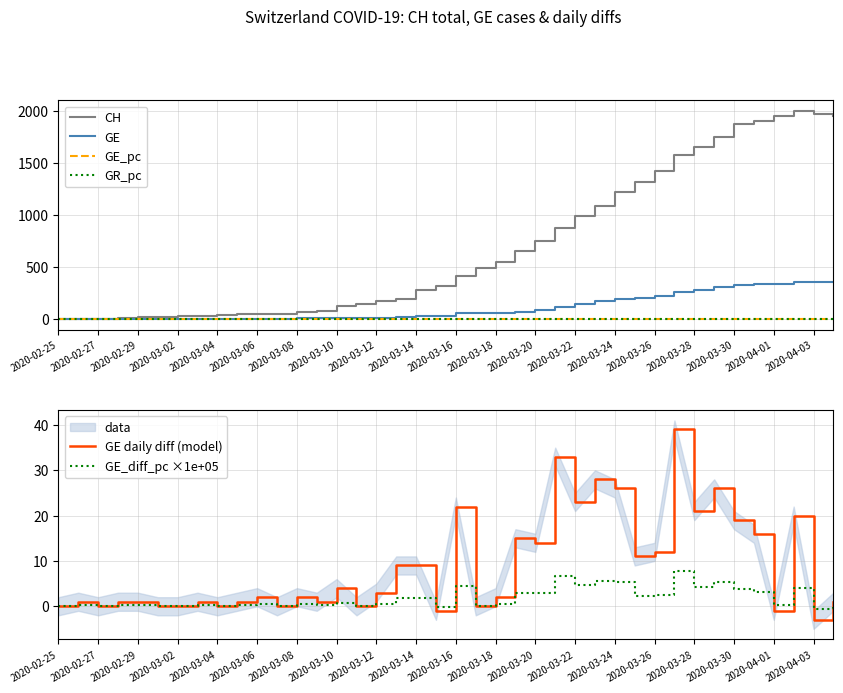

What is the highest value of the GE_diff_pc ×1e+05 series?

7.9